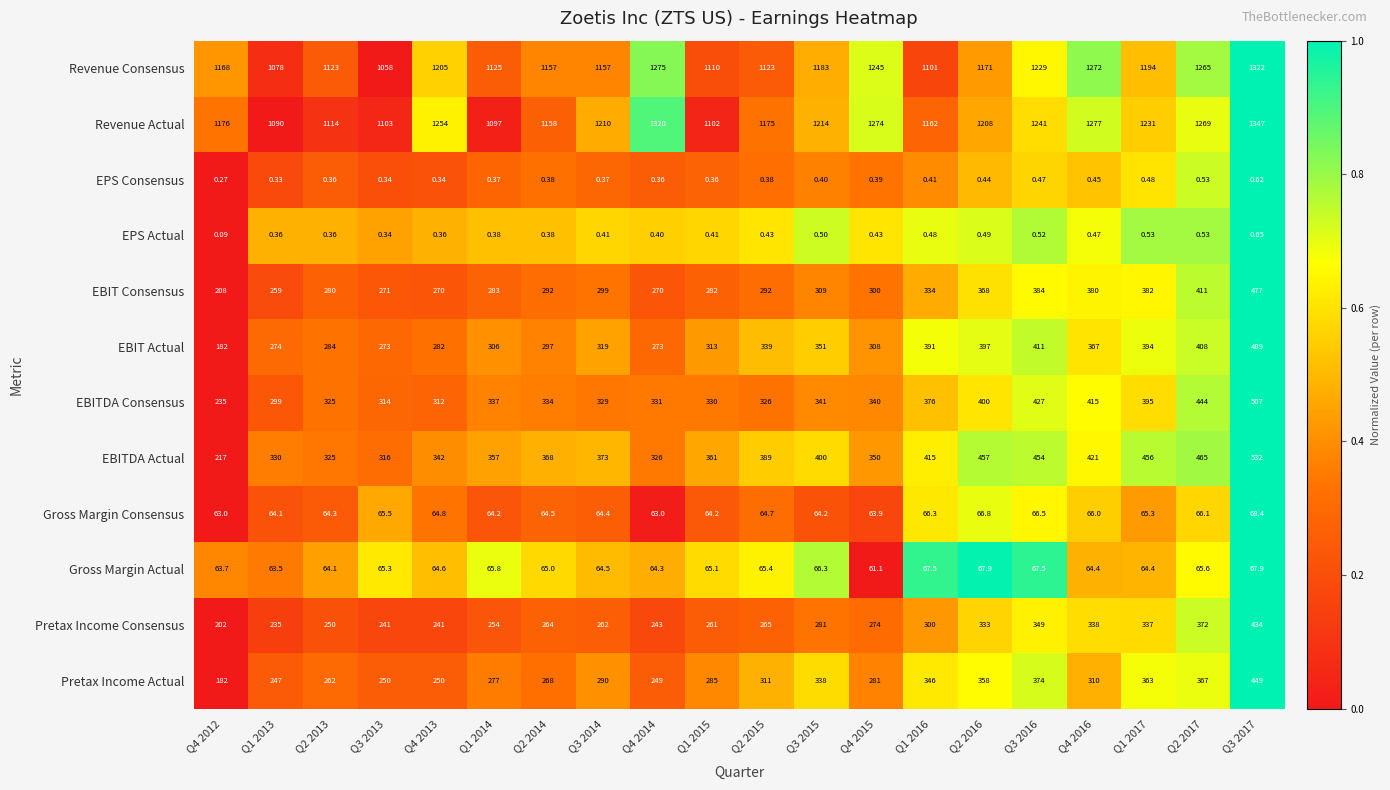

Which series has the widest spread of values?

EBITDA Actual